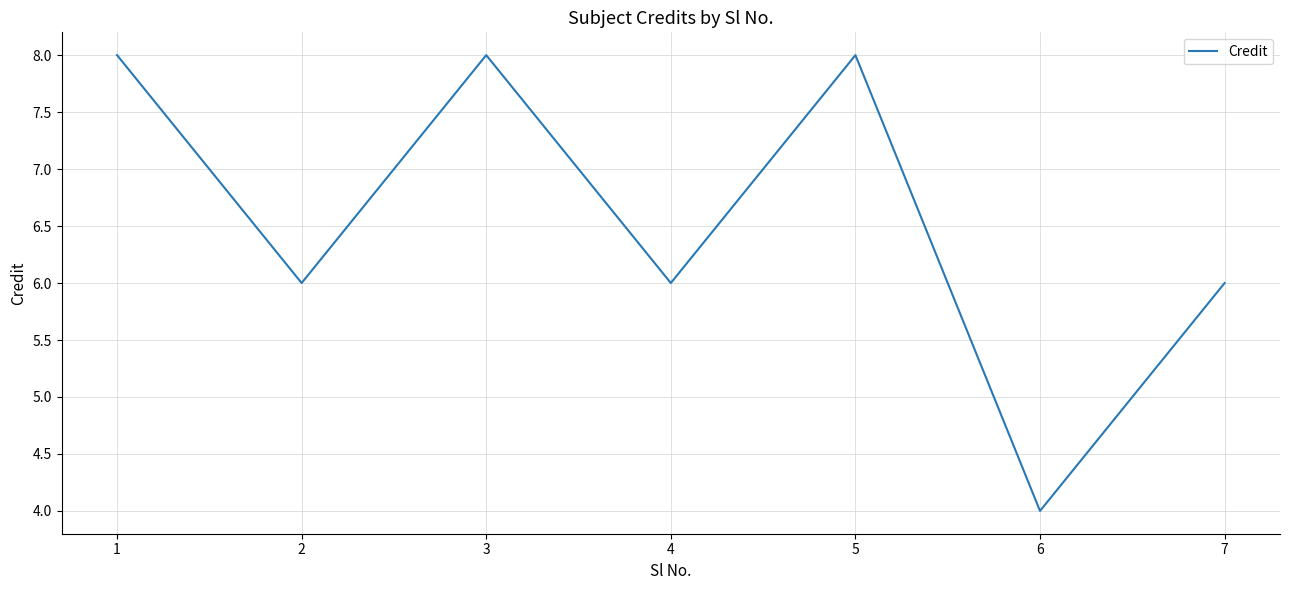

Where is the first local maximum?

3